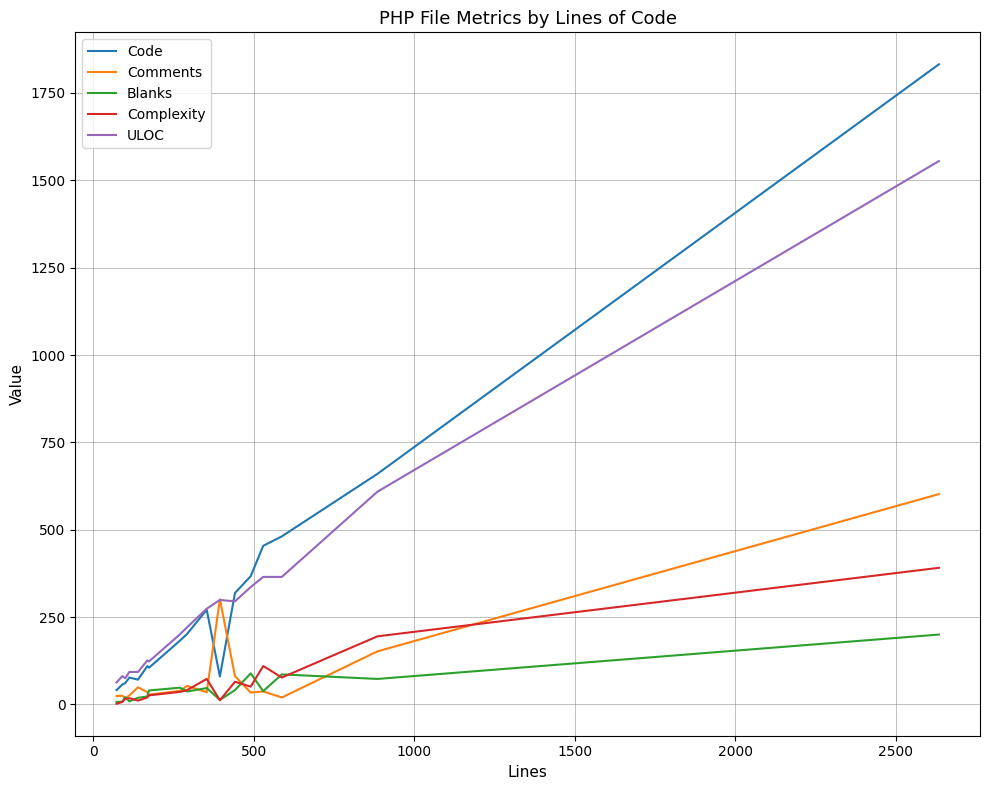

What is the maximum value shown in the chart?

1832